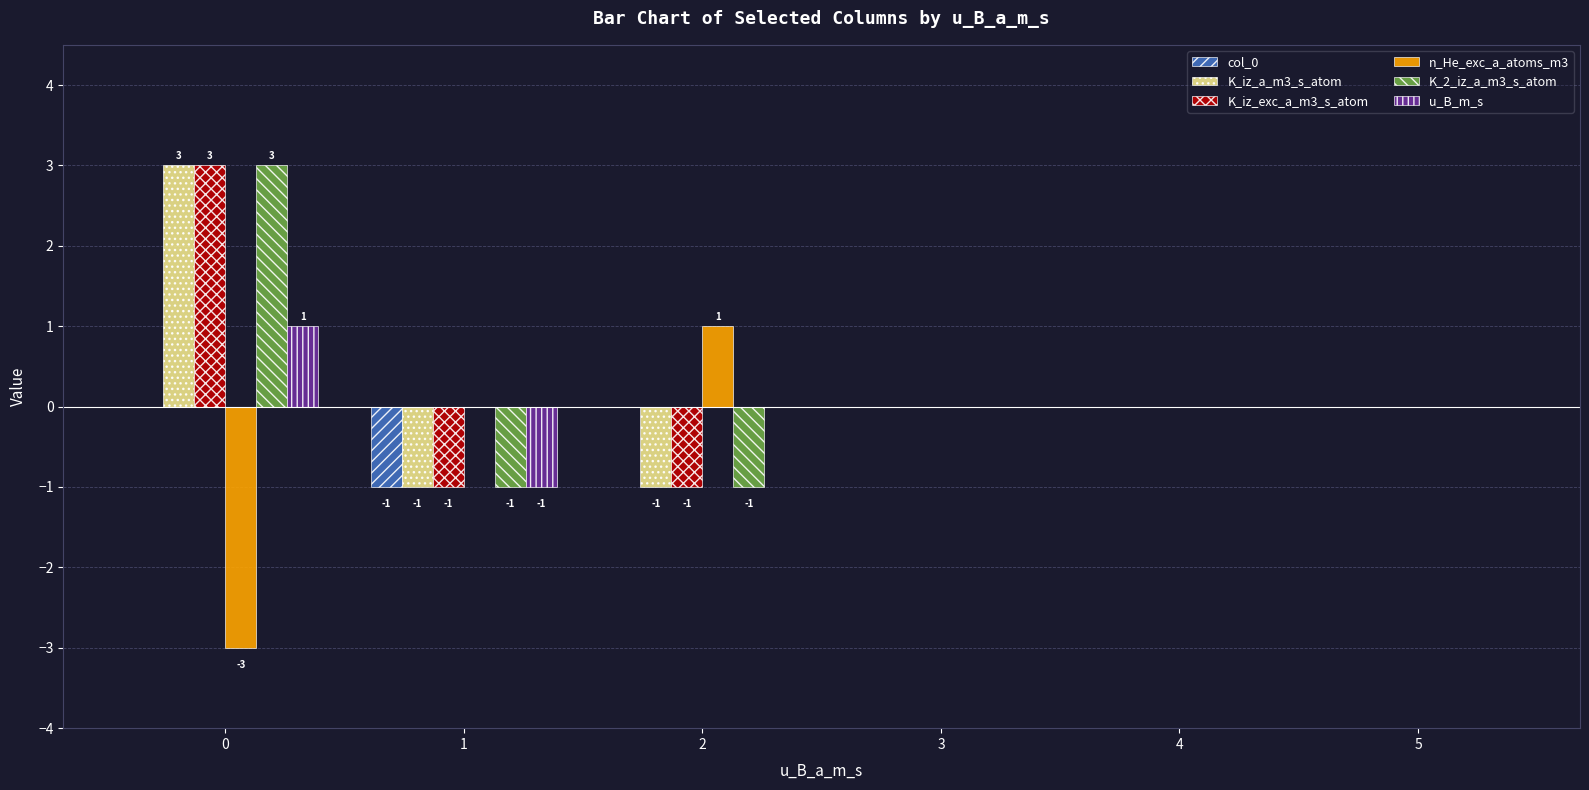

Is it true that col_0 equals 0 at 4?

True